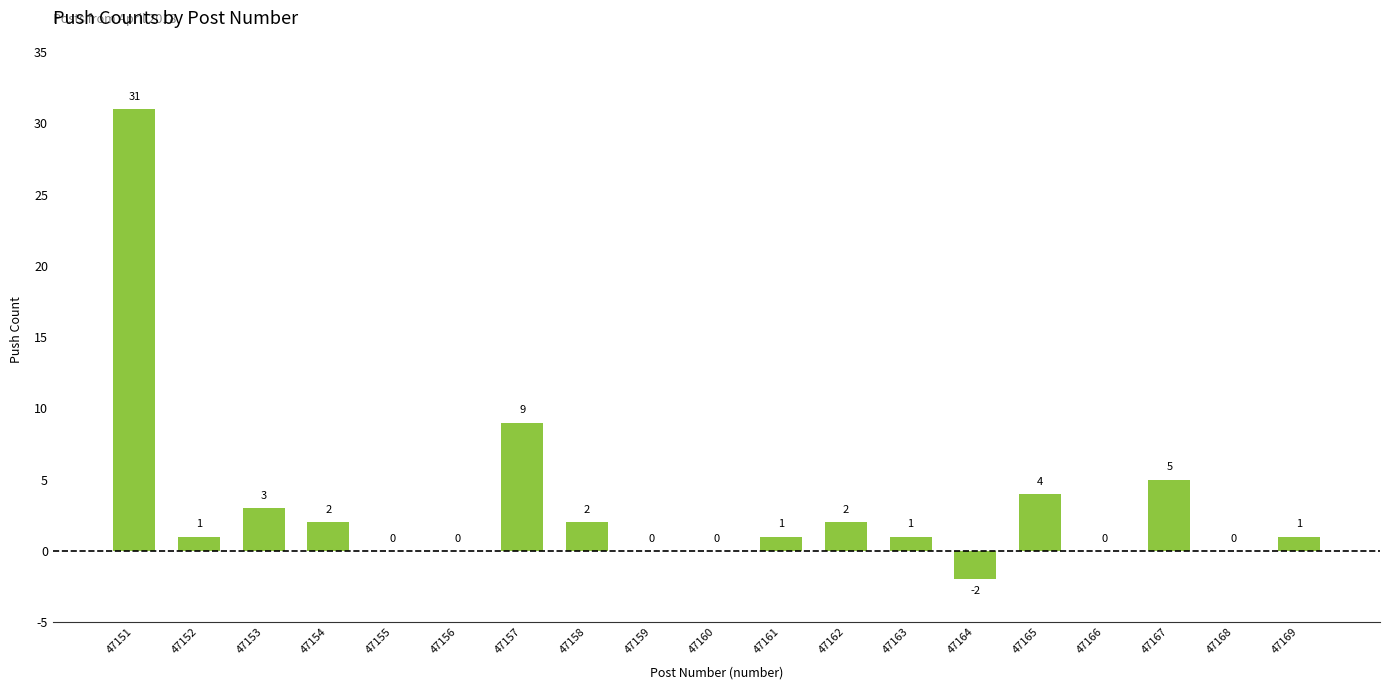

Where is the data nearest to the value 14?

47157